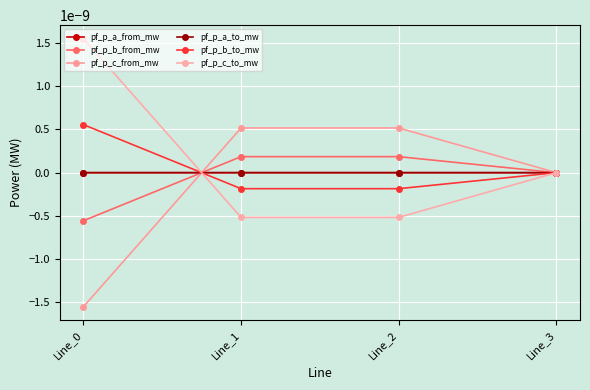

Is this an area chart (filled region under the line)?

No